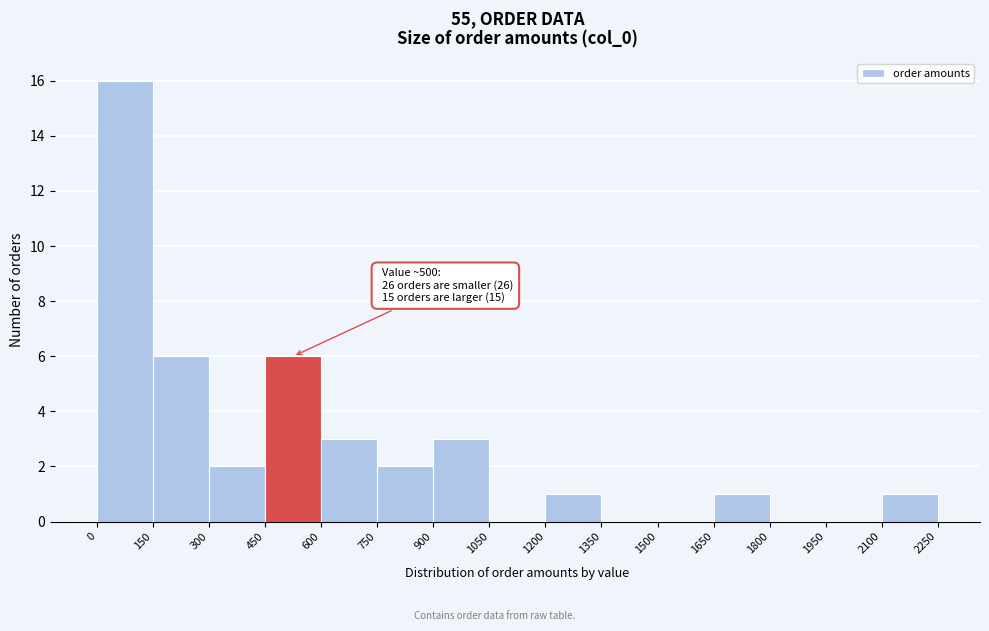

Which range on the x-axis has the tallest bar?

0 to 150